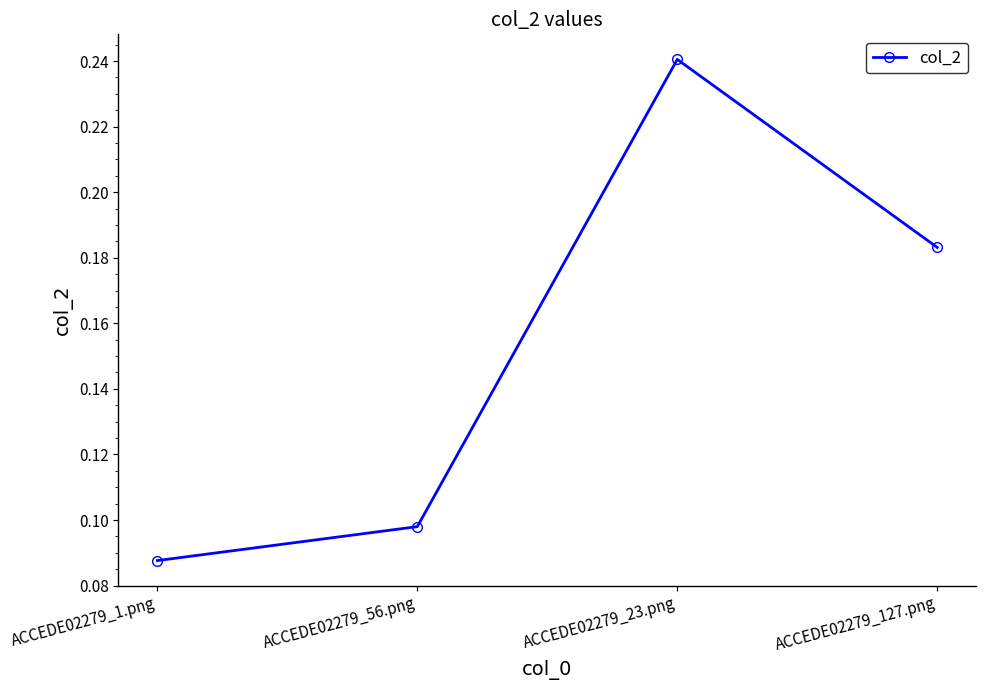

At which category does the data reach its first local peak?

ACCEDE02279_23.png